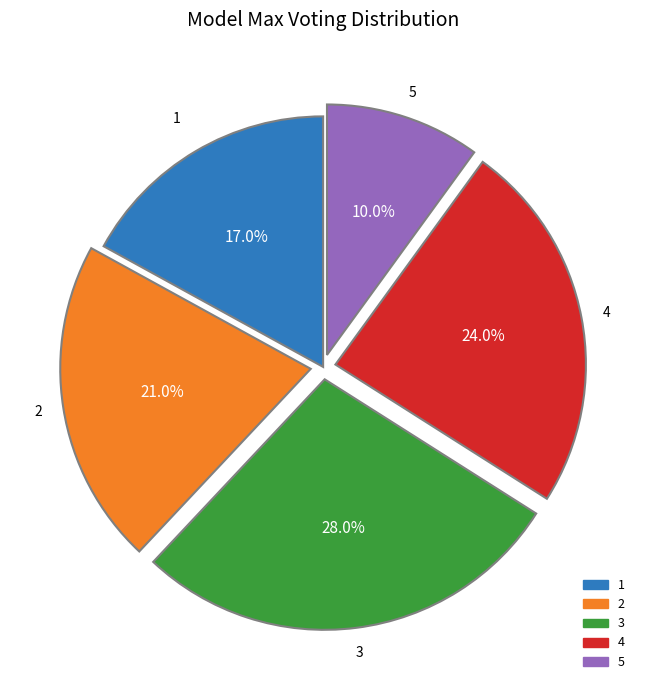

Is it true that 1 is 17% of the pie?

True